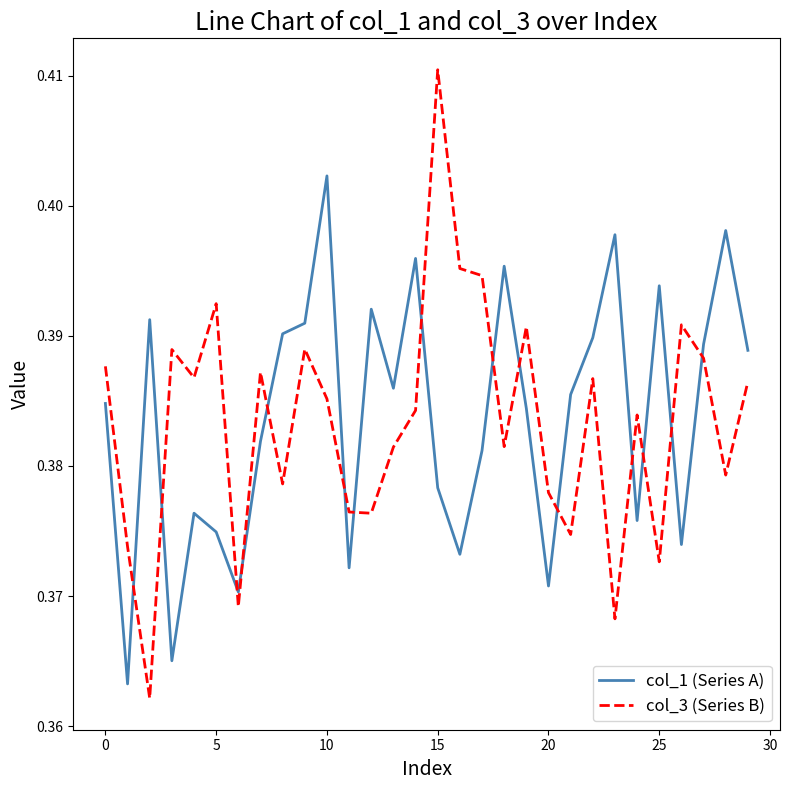

Rank the series by their maximum value, from lowest to highest.

col_1 (Series A), col_3 (Series B)